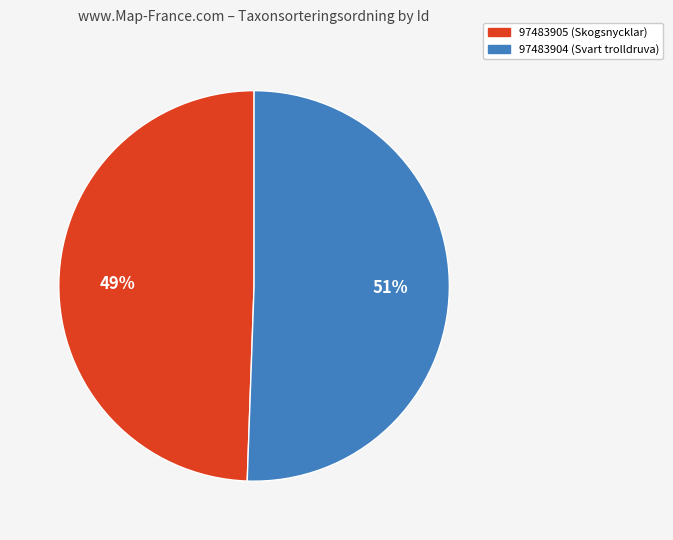

Does any single category account for the majority?

Yes